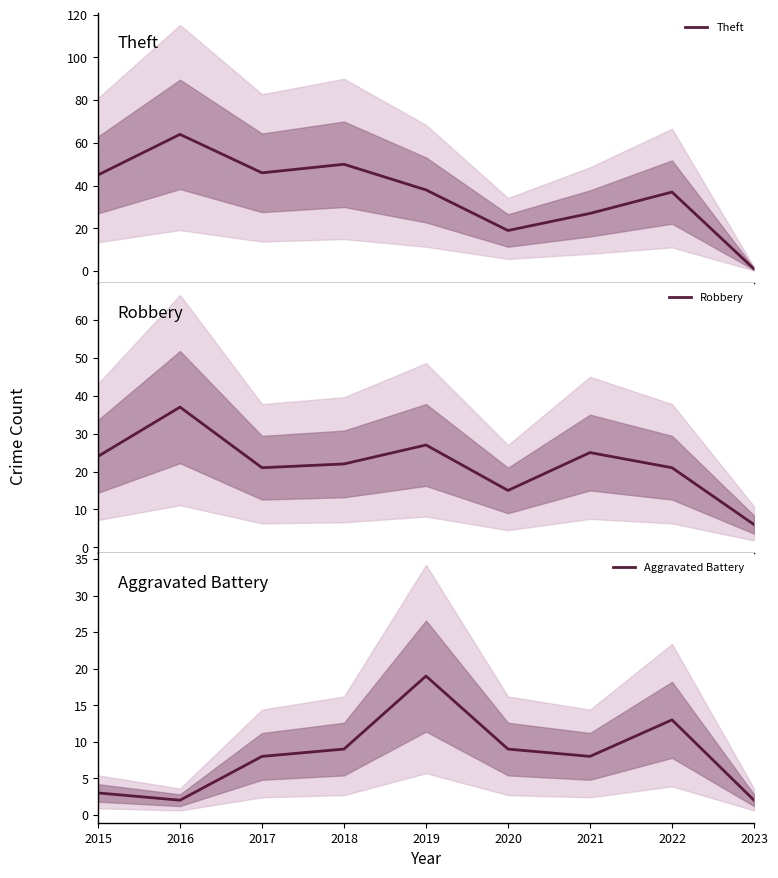

What is the minimum value for Aggravated Battery?

2